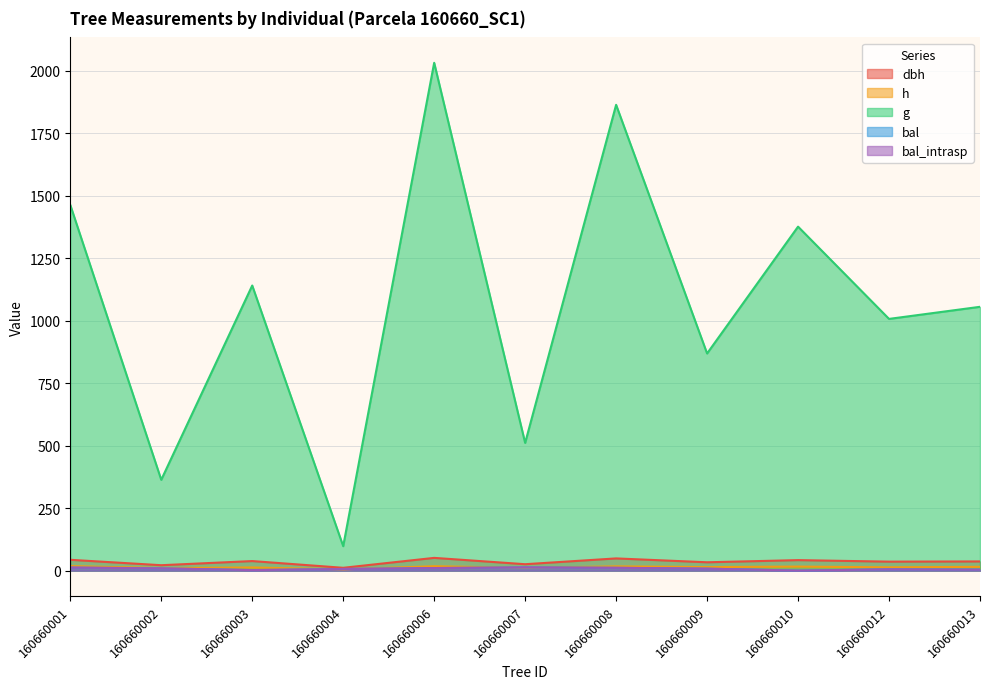

Reading right to left, list all the values displayed in this chart.

dbh: 160660013=36.6	160660012=35.8	160660010=41.9	160660009=33.2	160660008=48.7	160660007=25.5	160660006=50.9	160660004=11.2	160660003=38.1	160660002=21.5	160660001=43.1
h: 160660013=15.0	160660012=13.0	160660010=16.0	160660009=14.0	160660008=17.0	160660007=11.0	160660006=17.5	160660004=5.0	160660003=12.5	160660002=10.0	160660001=18.0
g: 160660013=1055.0	160660012=1006.6	160660010=1375.6	160660009=868.3	160660008=1862.7	160660007=510.7	160660006=2030.8	160660004=97.6	160660003=1140.1	160660002=363.1	160660001=1462.3
bal: 160660013=3.6	160660012=5.0	160660010=0.0	160660009=7.7	160660008=11.1	160660007=12.8	160660006=10.1	160660004=6.5	160660003=1.9	160660002=8.9	160660001=12.1
bal_intrasp: 160660013=3.6	160660012=5.0	160660010=0.0	160660009=7.7	160660008=11.1	160660007=12.8	160660006=10.1	160660004=6.5	160660003=1.9	160660002=8.9	160660001=12.1